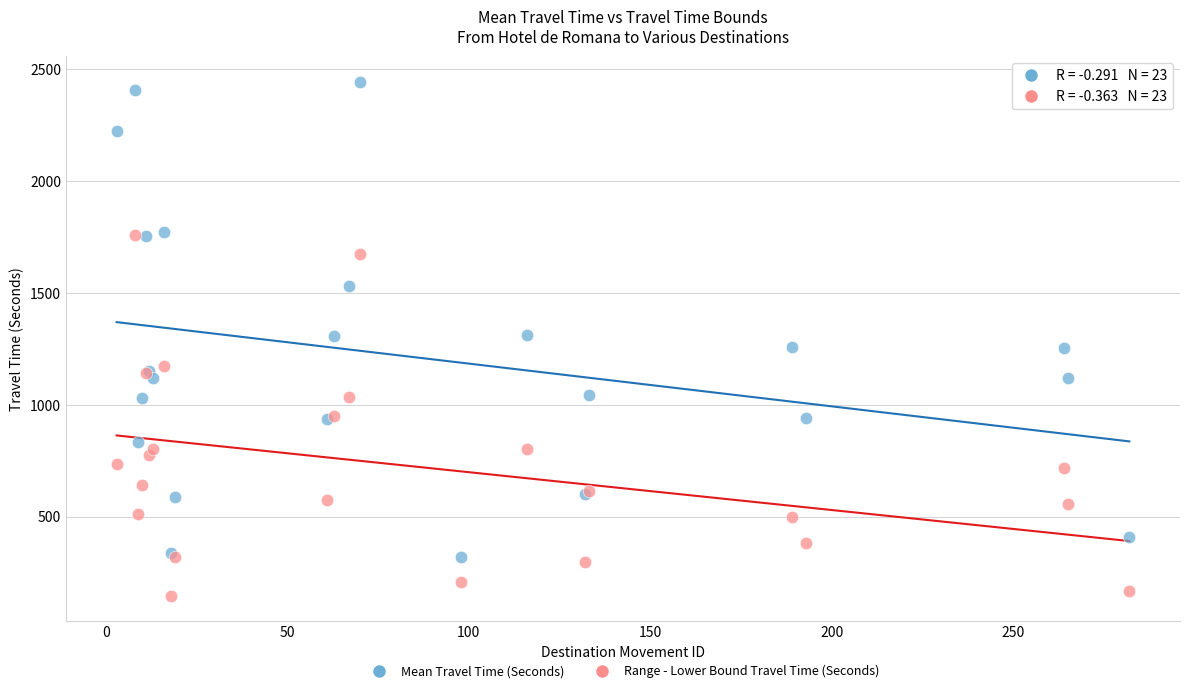

Which series reaches the minimum Y coordinate?

Range - Lower Bound Travel Time (Seconds)